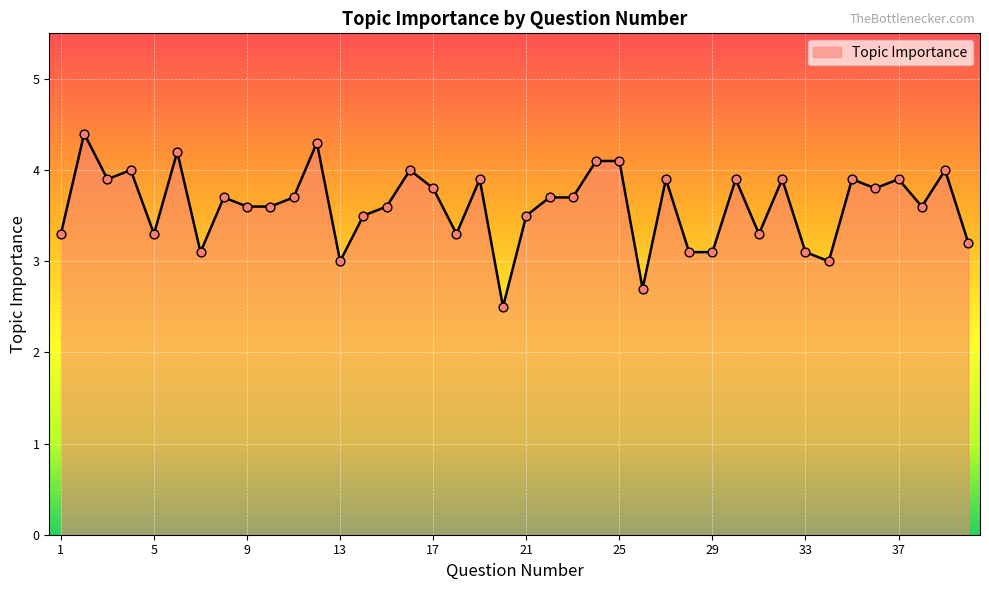

What is the smallest value displayed?

2.5